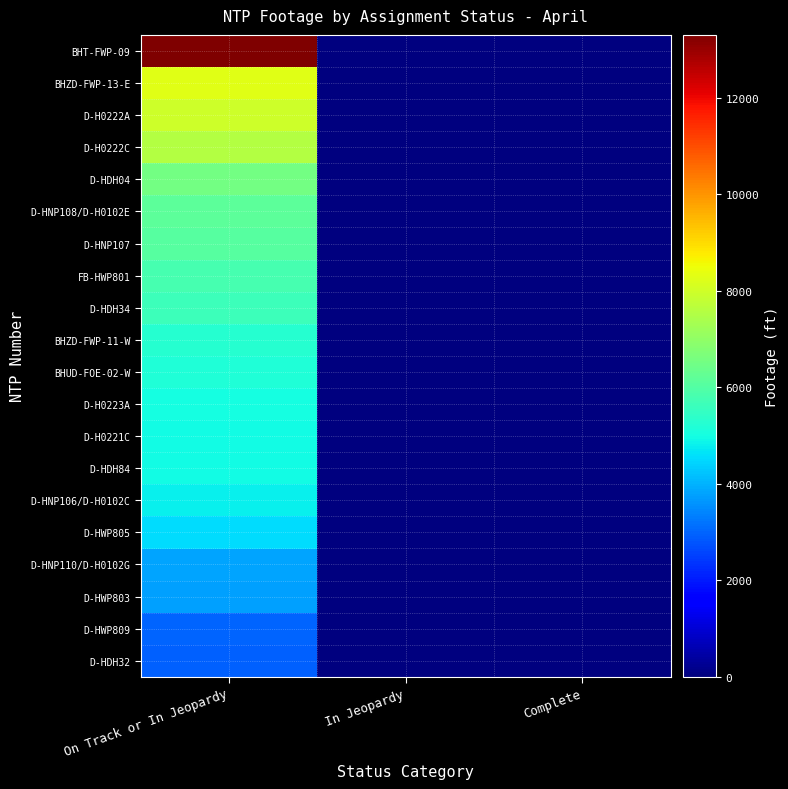

How many series are shown in this chart?

20